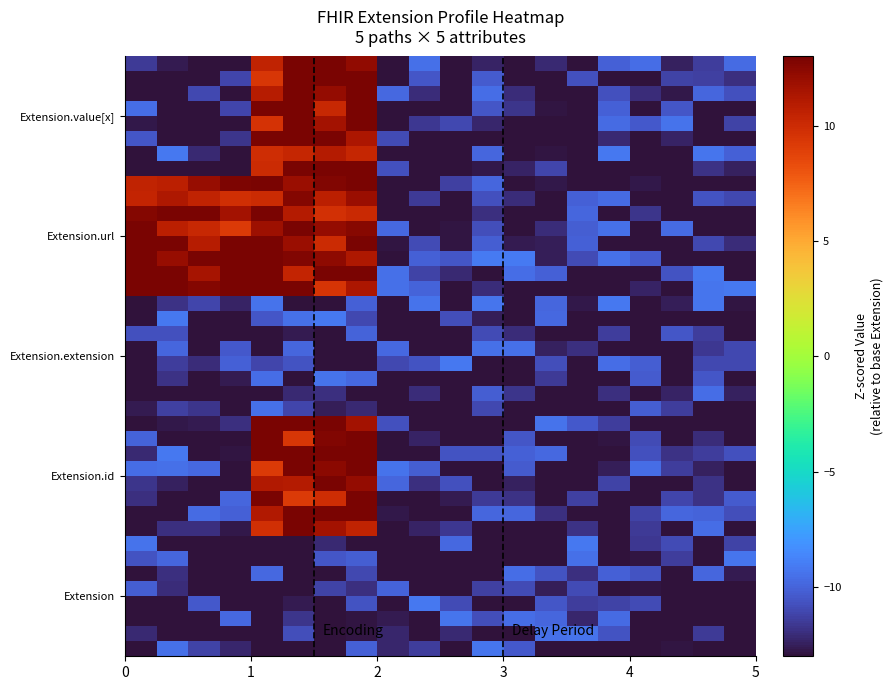

Count the number of categories in the chart.

20